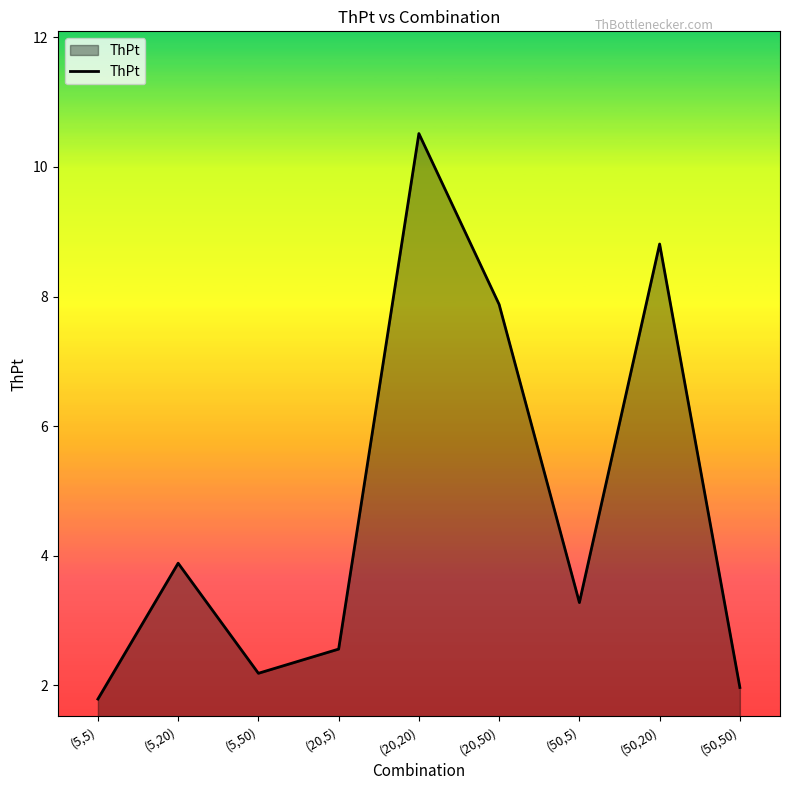

Rank the categories by value from highest to lowest.

(20,20), (50,20), (20,50), (5,20), (50,5), (20,5), (5,50), (50,50), (5,5)